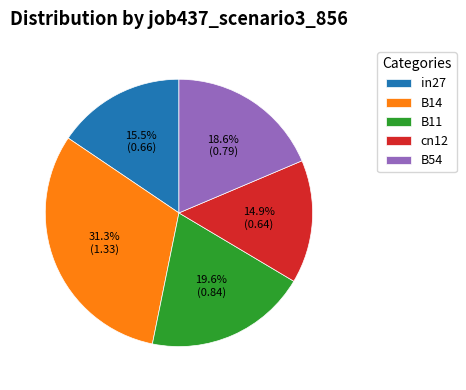

Count the number of slices in the pie.

5